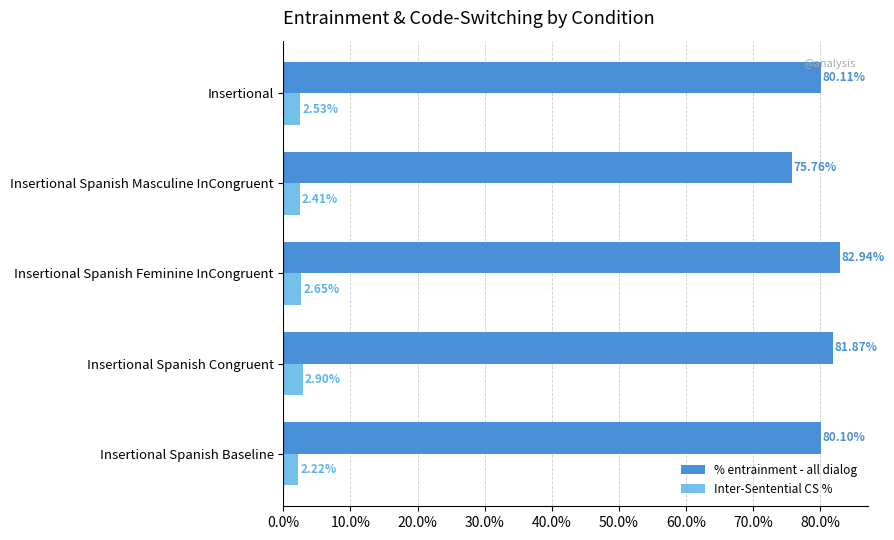

At how many categories does at least one series exceed 76?

4